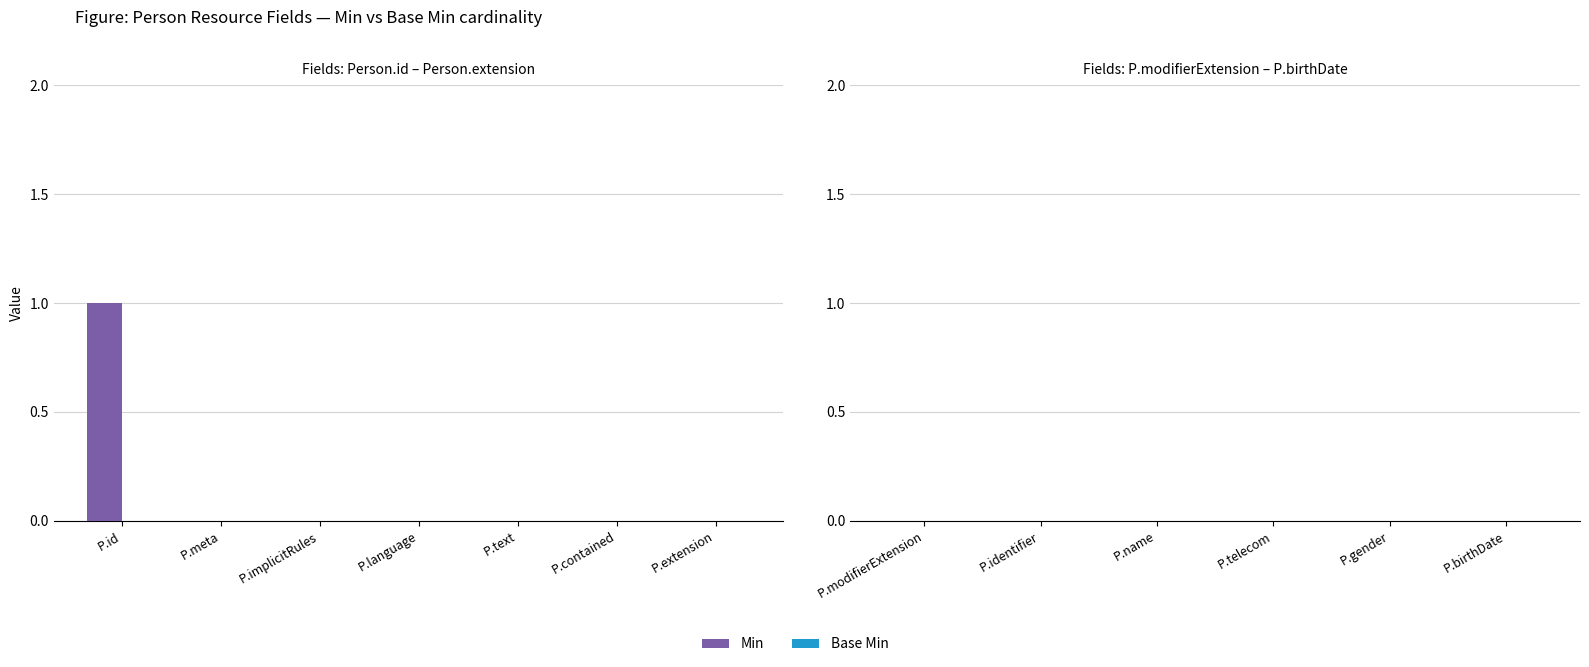

The value at P.id is 1. True or false?

True